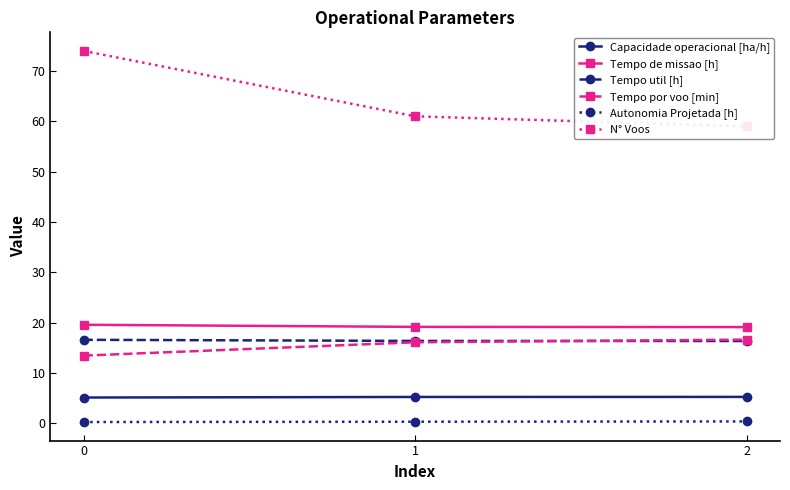

Reading left to right, list all the values displayed in this chart.

Capacidade operacional [ha/h]: 5.1	5.2	5.2
Tempo de missao [h]: 19.6	19.1	19.1
Tempo util [h]: 16.6	16.4	16.3
Tempo por voo [min]: 13.4	16.1	16.6
Autonomia Projetada [h]: 0.2	0.3	0.4
N° Voos: 74.0	61.0	59.0